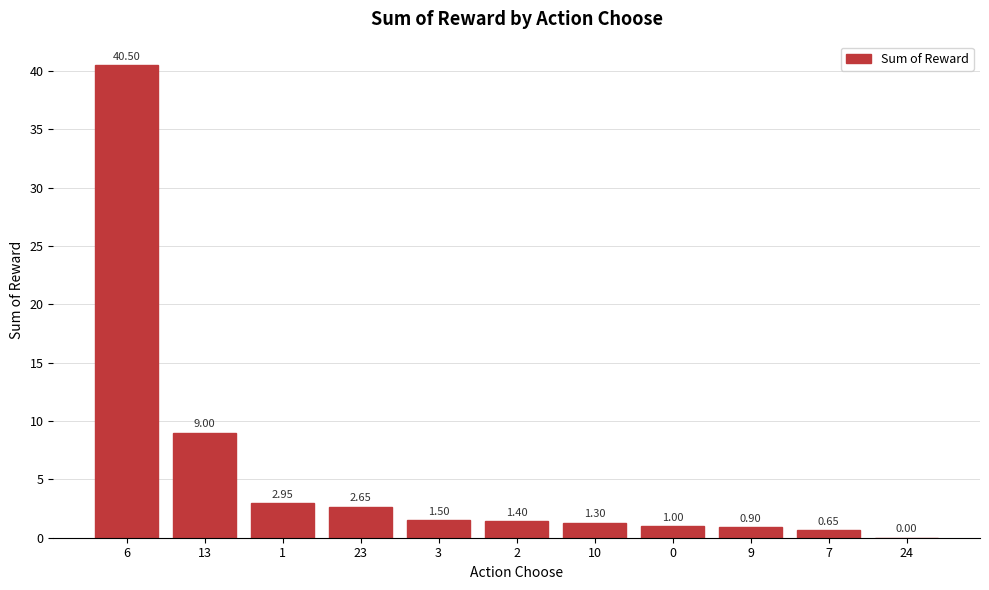

What is the sum of all values?

61.9